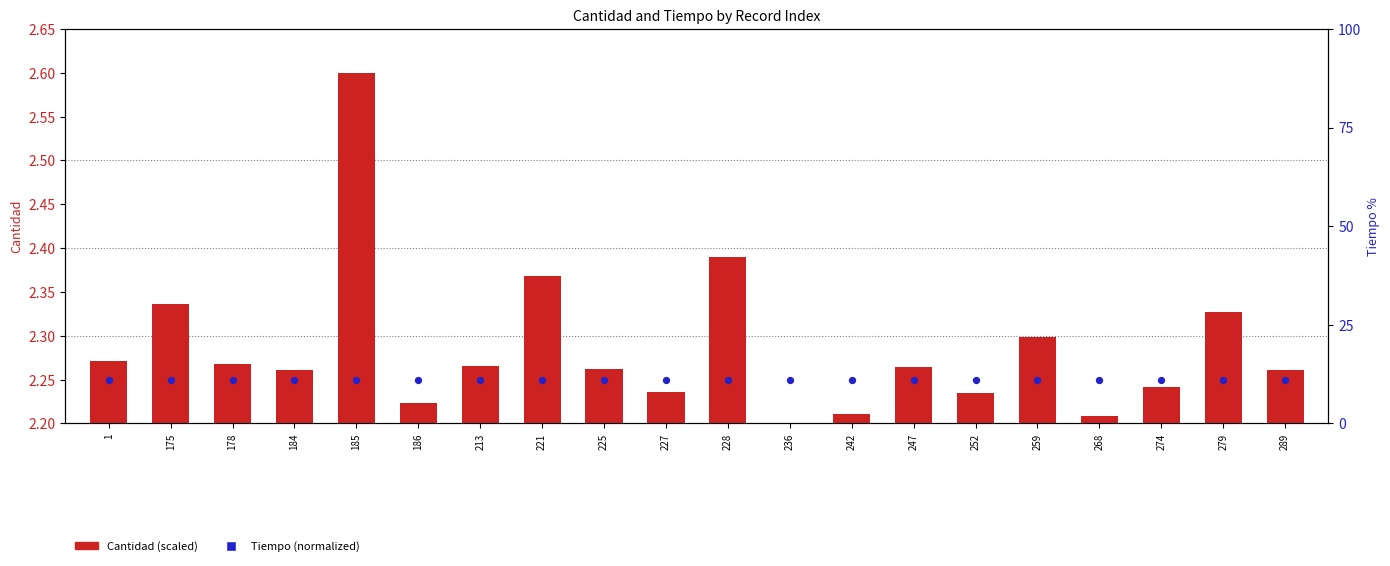

Which series has the largest Y range (max minus min)?

Cantidad (scaled)